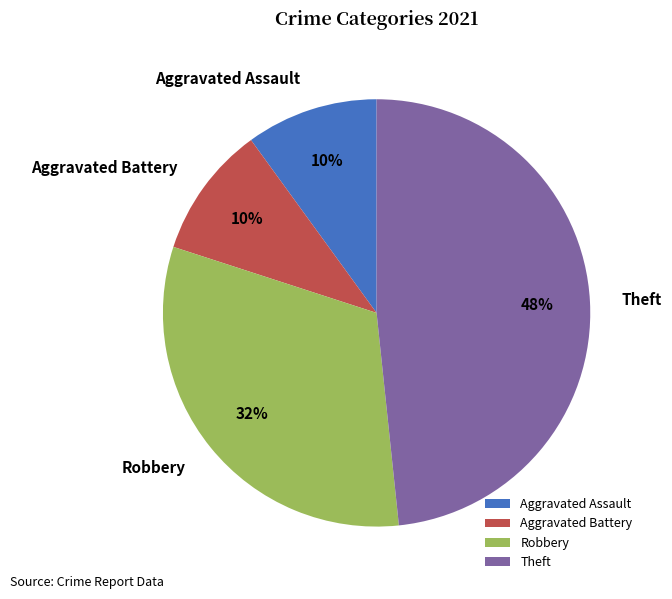

Combined, do Robbery and Aggravated Assault account for over 50%?

No